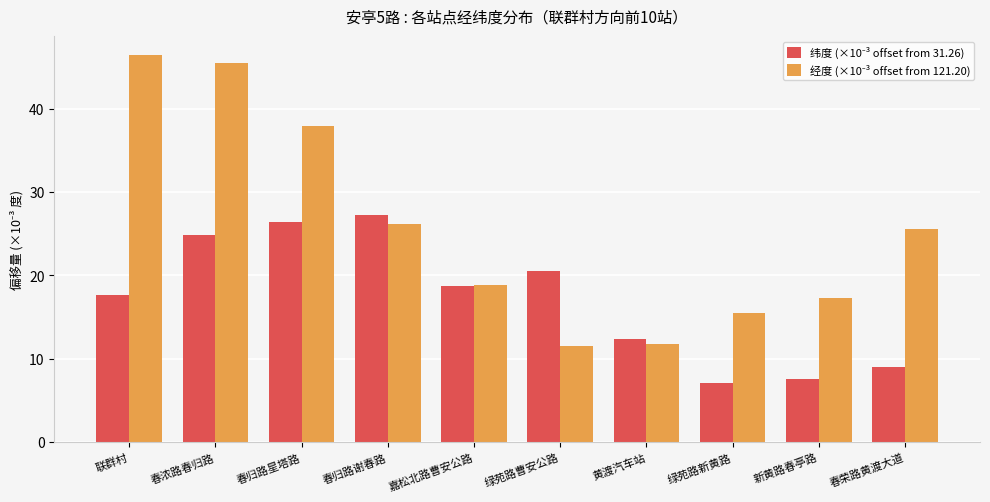

What is the maximum value shown in the chart?

46.4